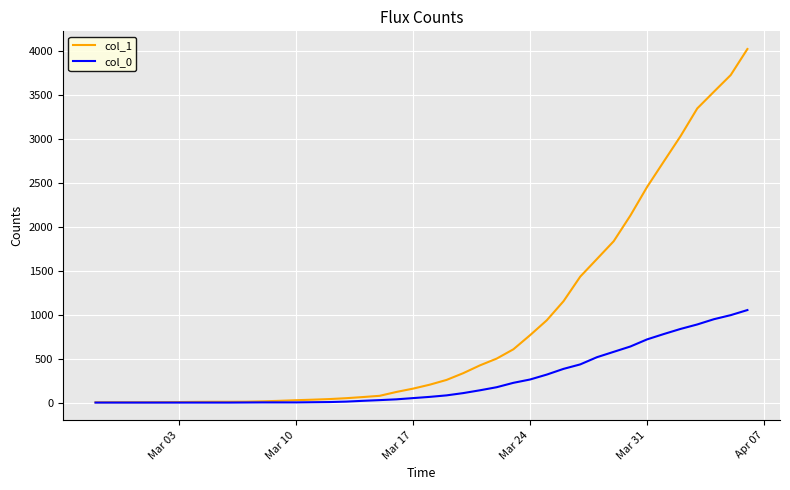

What is the maximum value shown in the chart?

4028